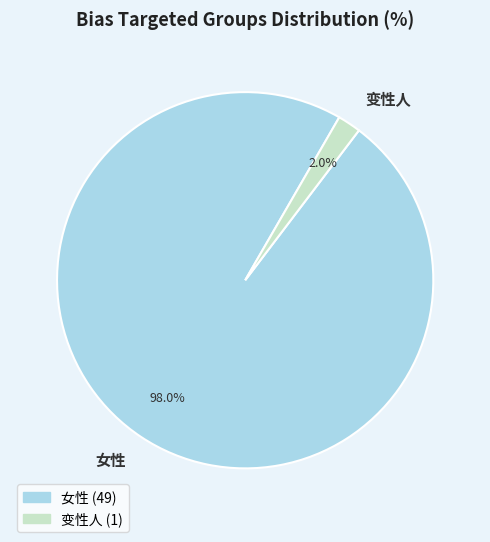

Rank the categories by value from lowest to highest.

变性人, 女性